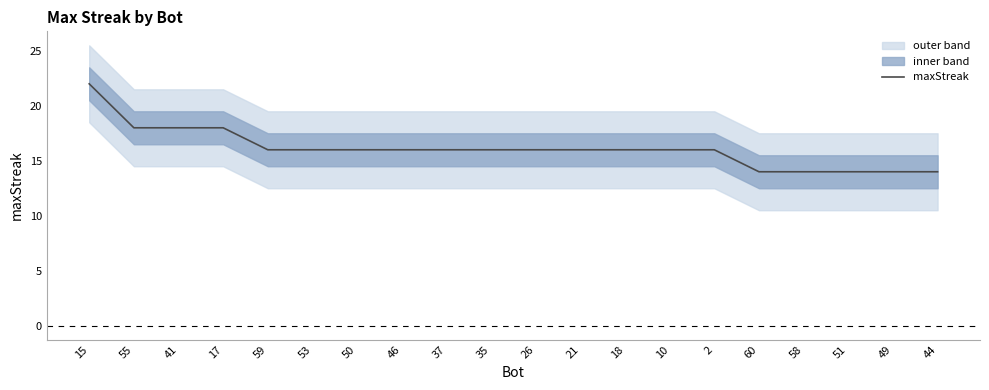

What is the difference between the second highest and second lowest values?

4